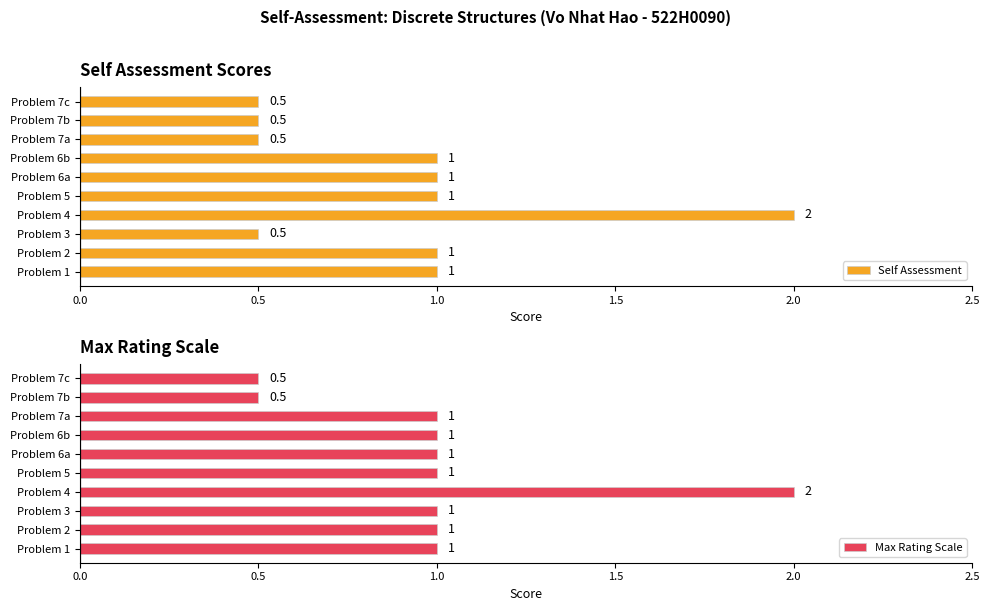

What is the smallest value displayed?

0.5